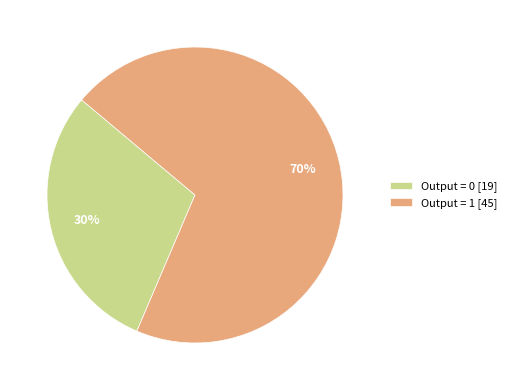

True or false: Output = 1 [45] accounts for 70% of the total.

True